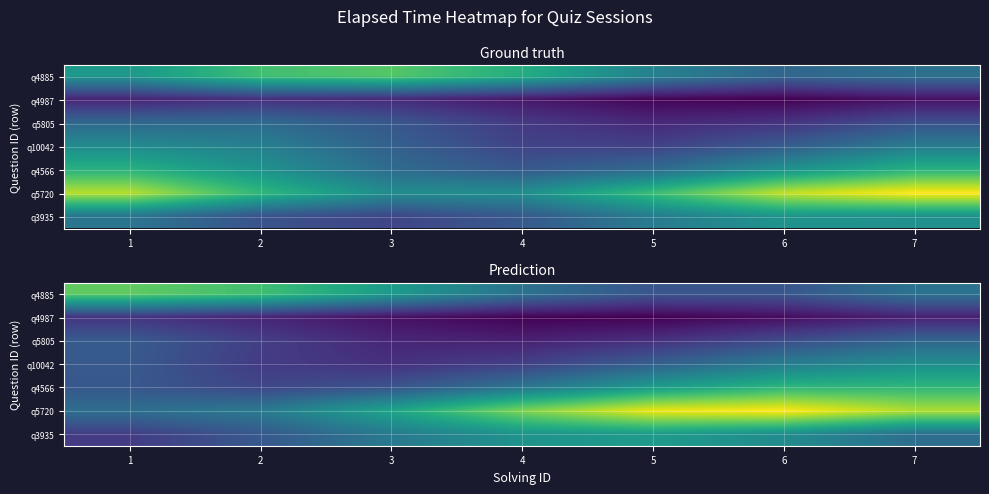

The value of q4566 at 2 is 6855.5. True or false?

False